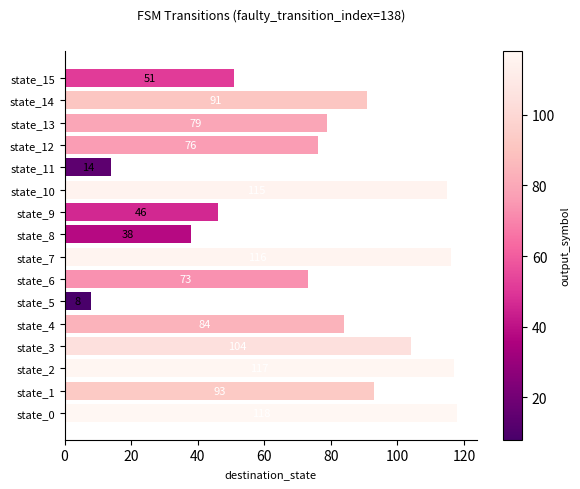

Reading bottom to top, transcribe all the data shown in this chart.

118	93	117	104	84	8	73	116	38	46	115	14	76	79	91	51